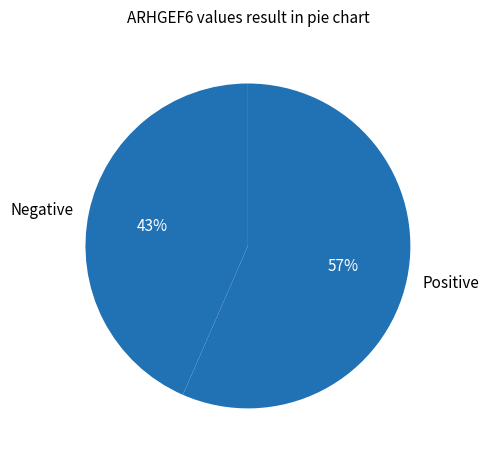

What percentage is the Positive slice, to the nearest percent?

57%